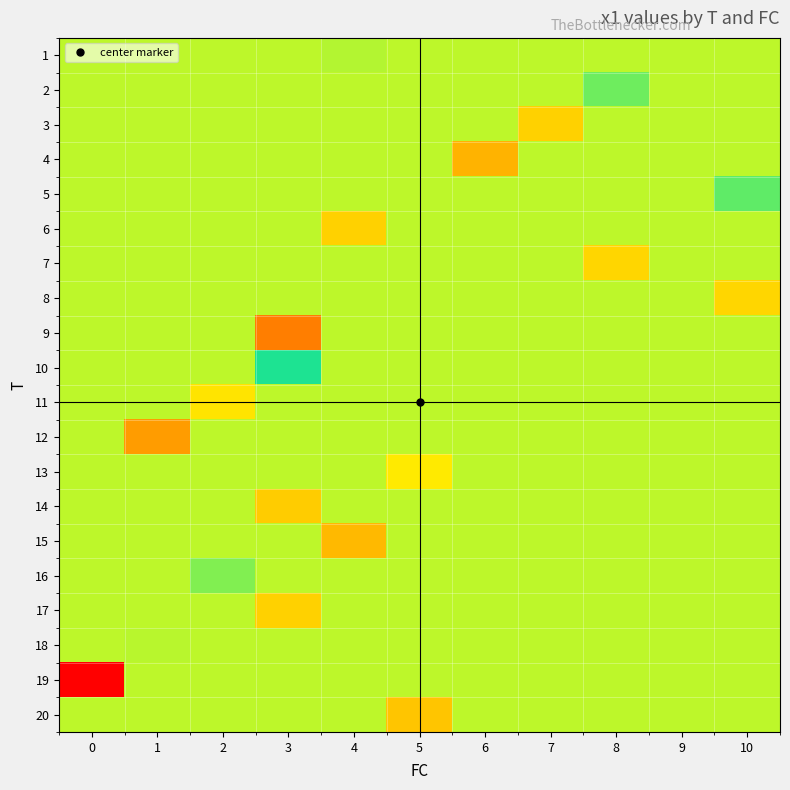

At how many categories does at least one series exceed 8?

1